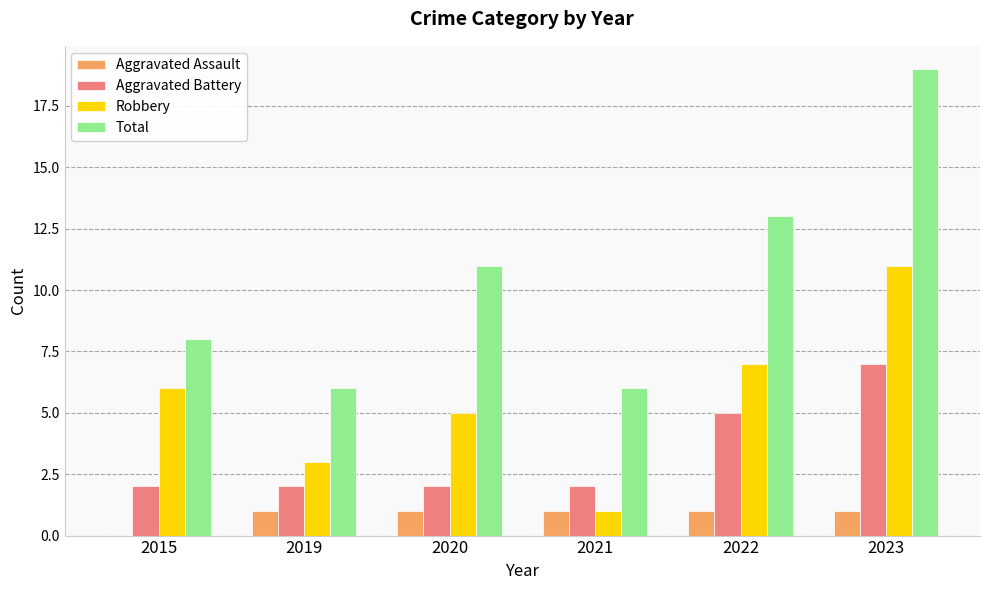

What is the total value across all series at 2020?

19